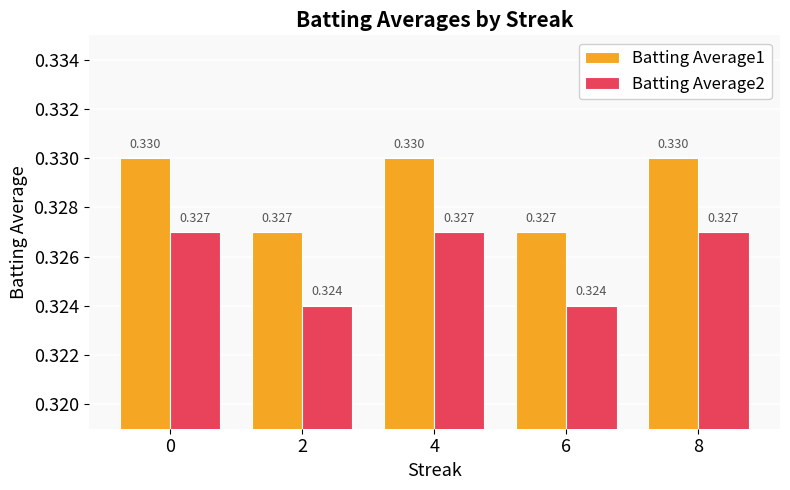

At which category does the chart reach its minimum across all series?

2